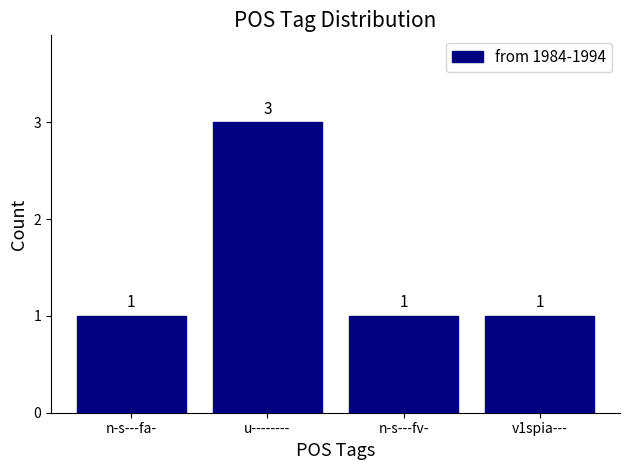

Does the chart contain stacked bars?

No